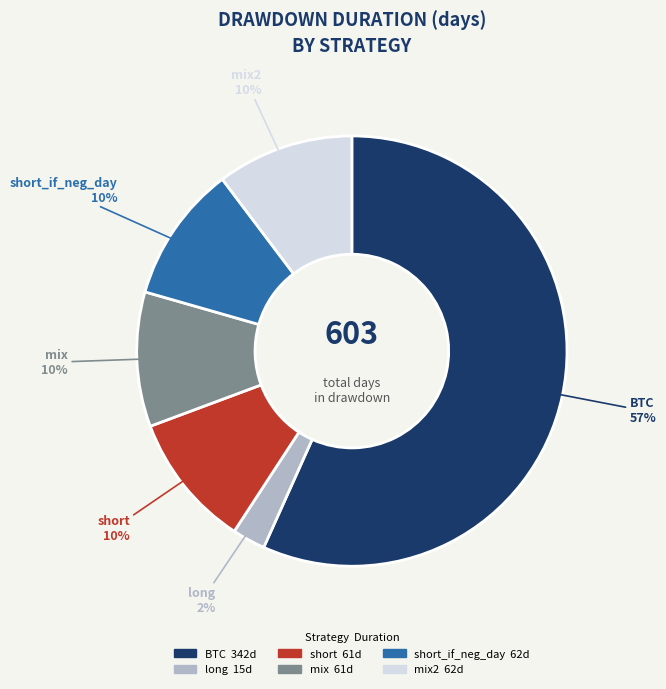

To the nearest percent, what is the average slice percentage?

17%